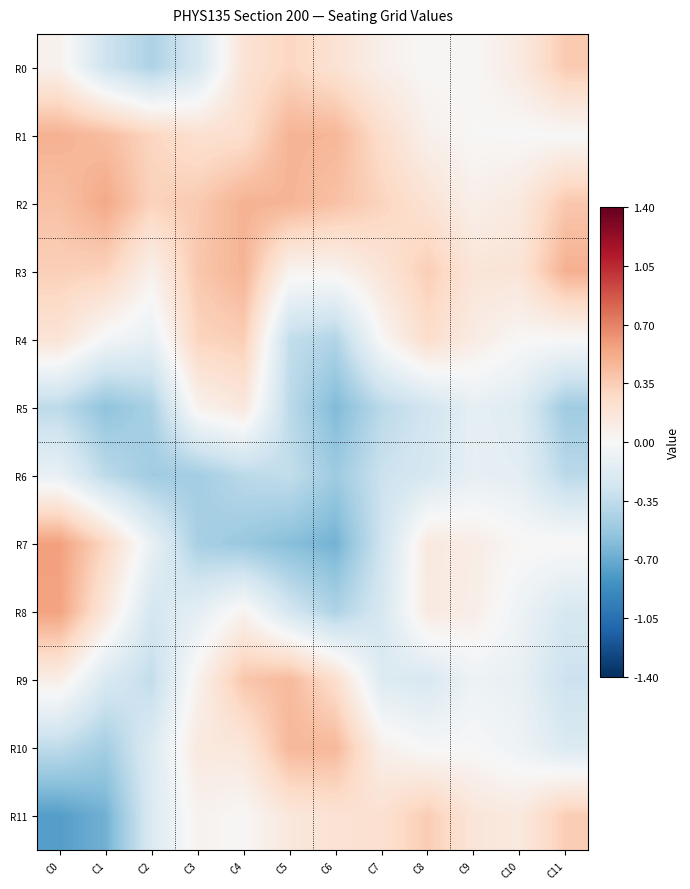

Which series has the largest range (max minus min)?

R7